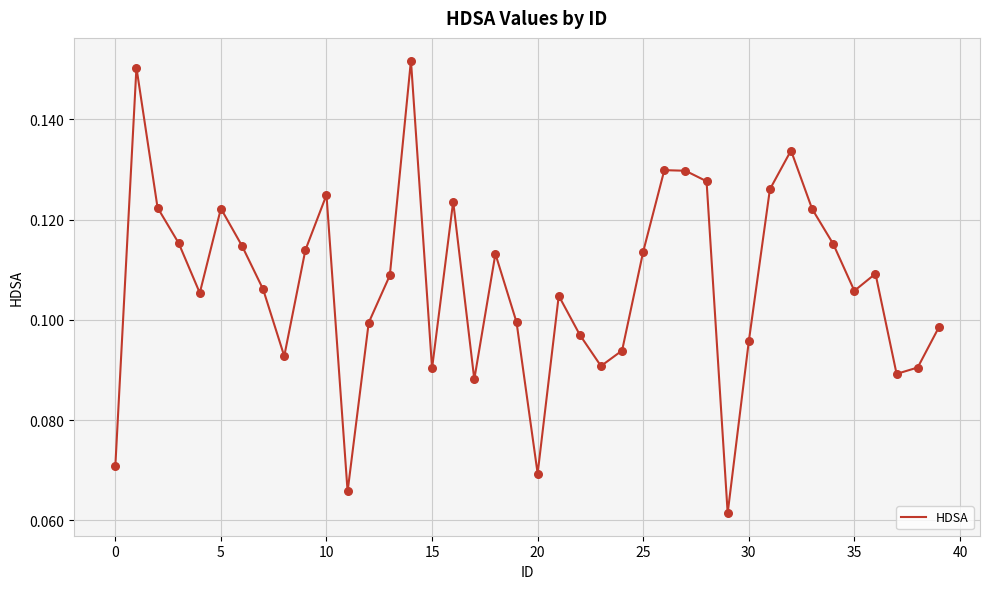

How many lines are shown in the chart?

1